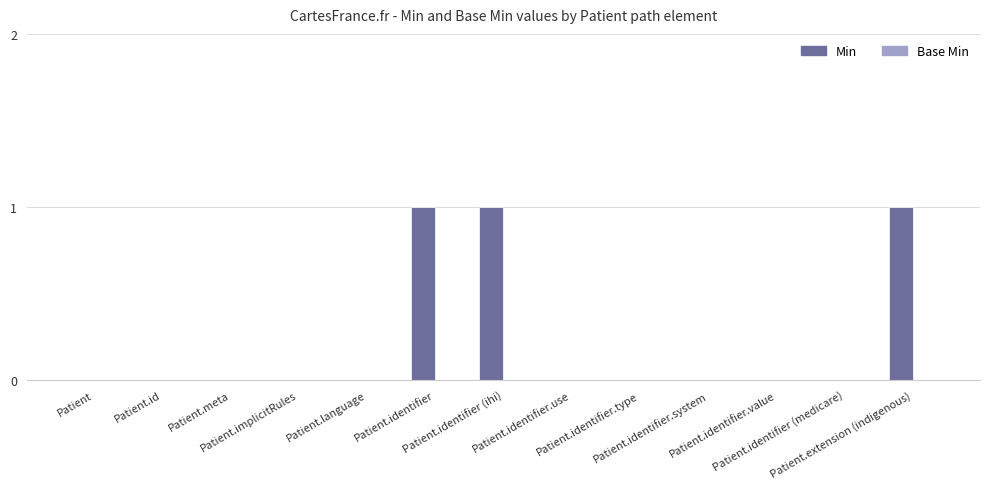

What is the sum of all values?

3